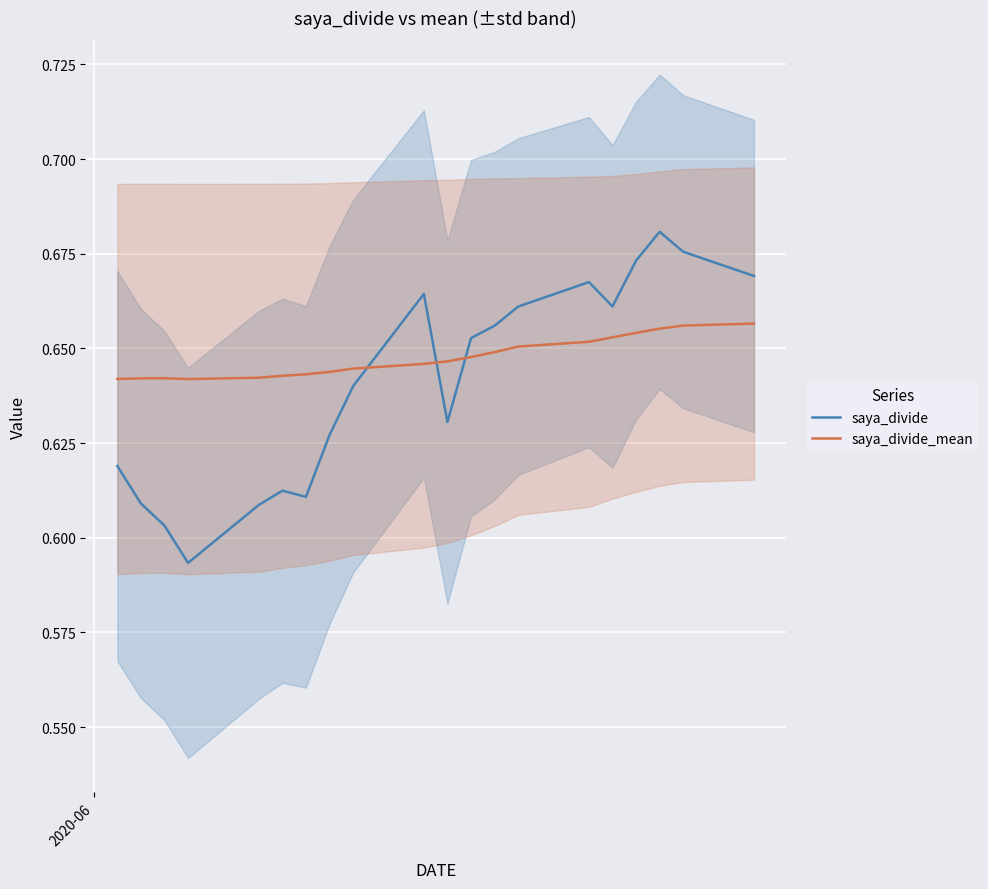

Which series has the largest range (max minus min)?

saya_divide